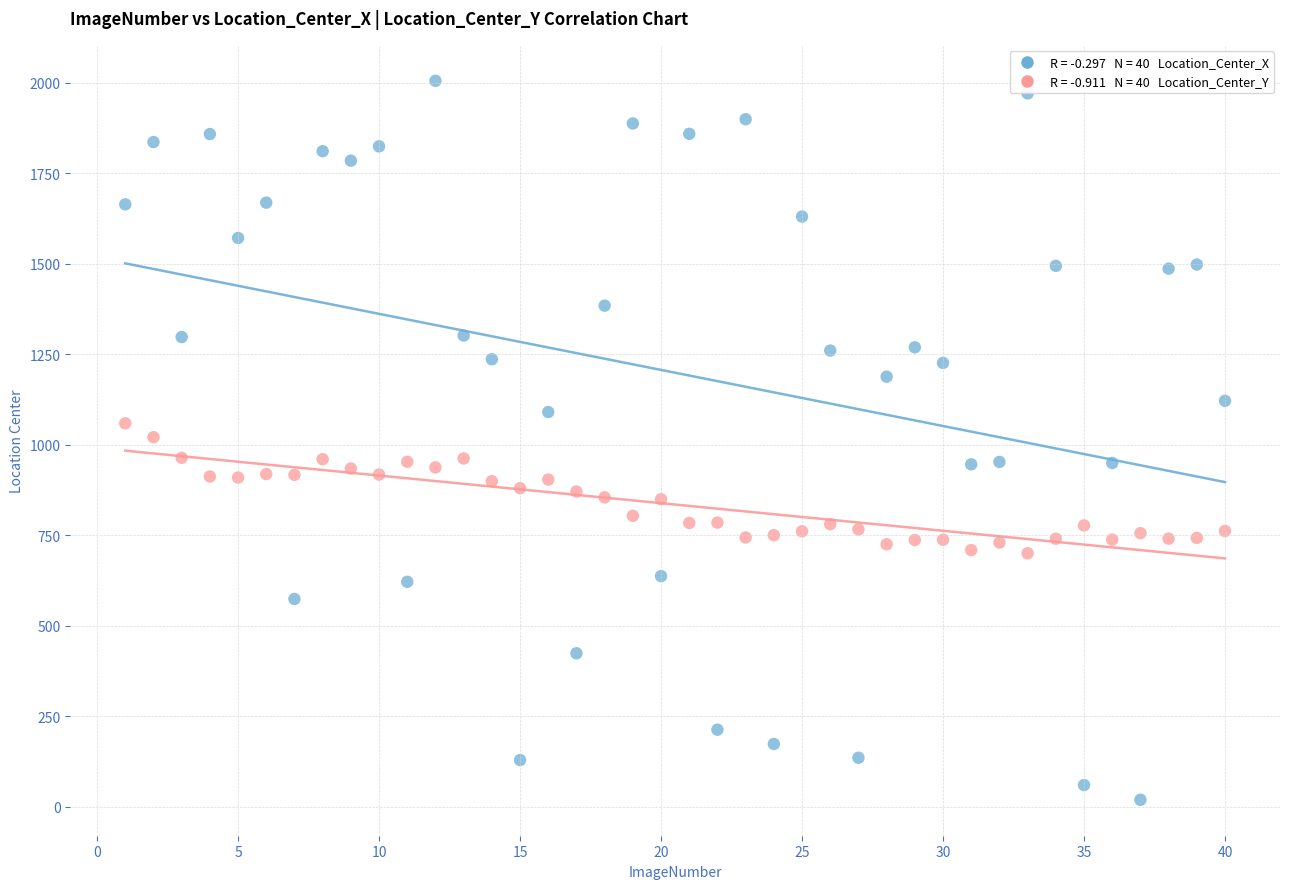

Across all data points, what is the range of Y values (max minus min)?

1986.9